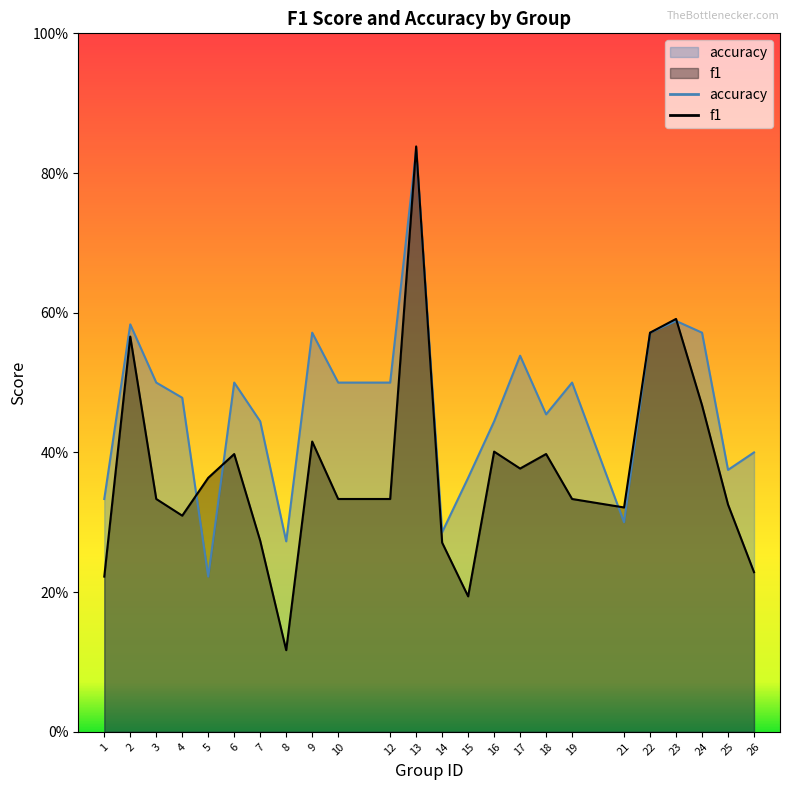

At 23, list the series in order from largest to smallest.

f1, accuracy